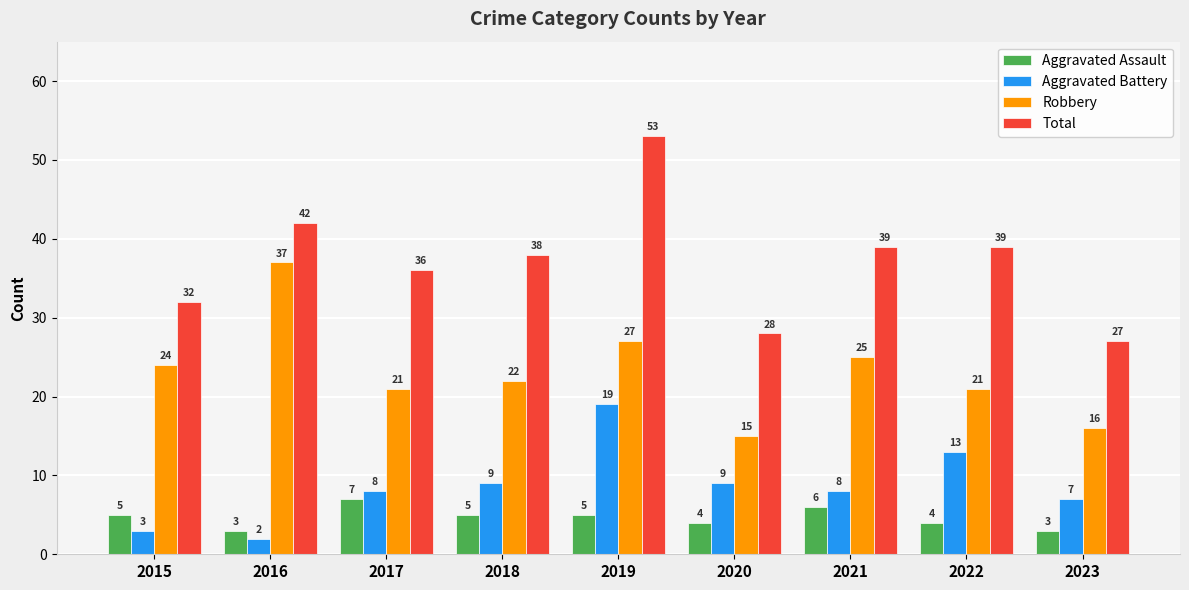

What is the greatest value displayed?

53